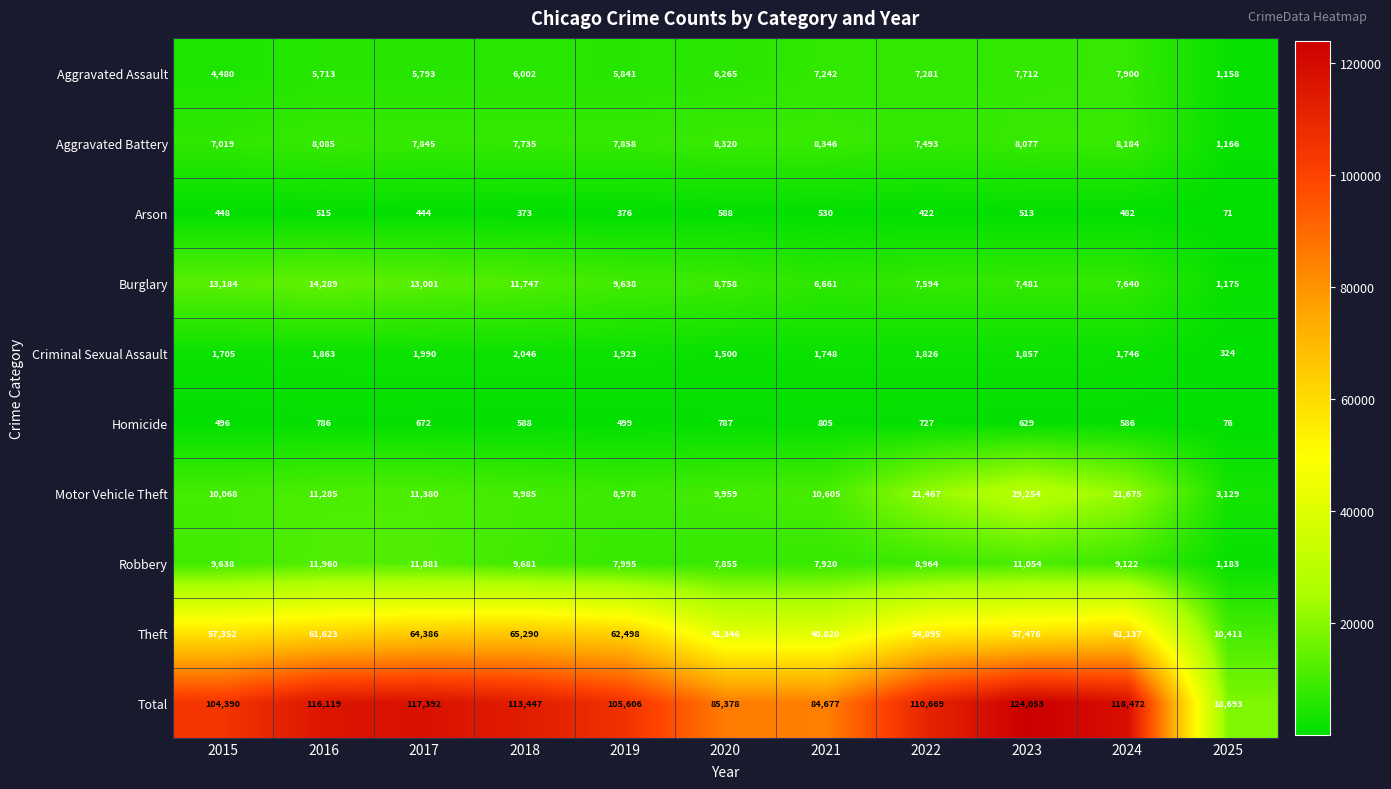

What value does the Aggravated Assault series have at 2020?

6265